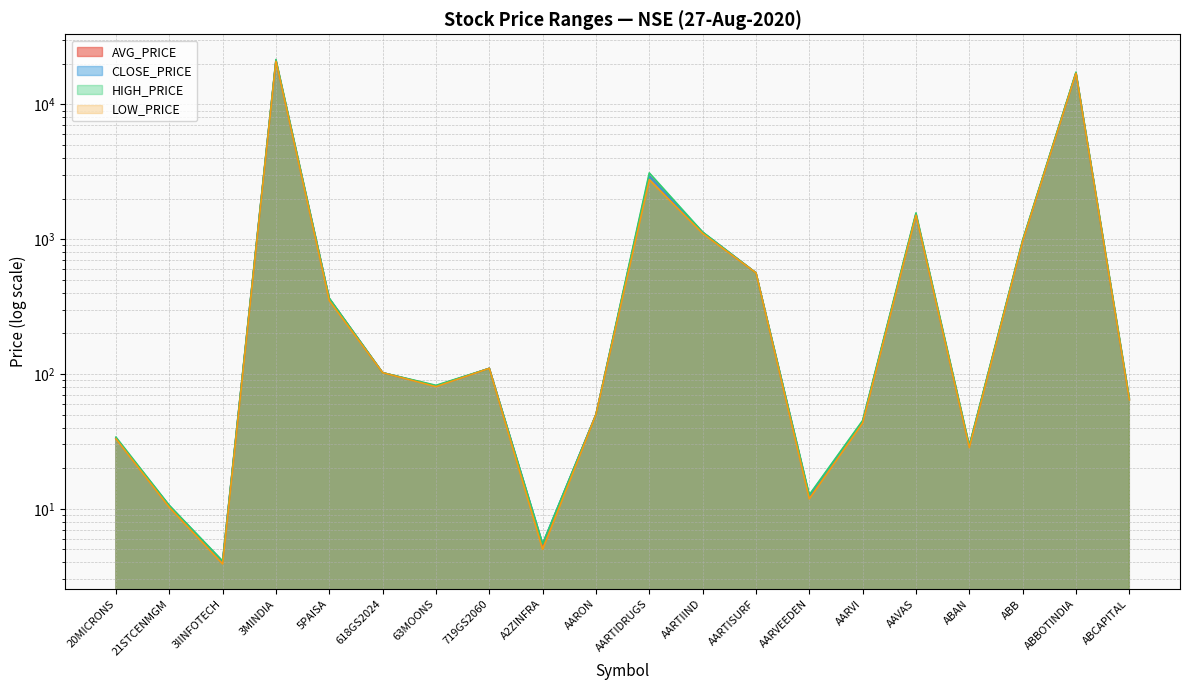

Rank the series by their average value, from highest to lowest.

HIGH_PRICE, AVG_PRICE, CLOSE_PRICE, LOW_PRICE